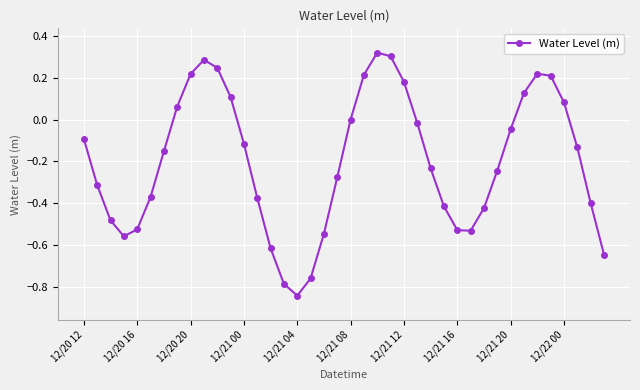

What is the difference between the second highest and minimum values?

1.1